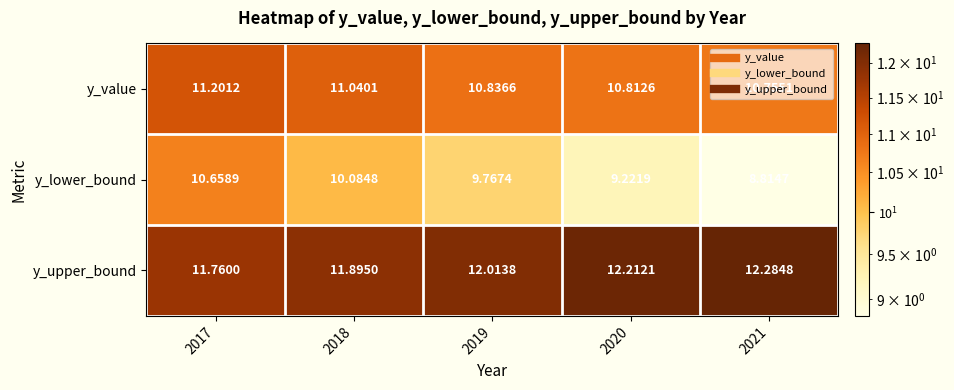

Between 2017 and 2020, which series saw the biggest shift?

y_lower_bound